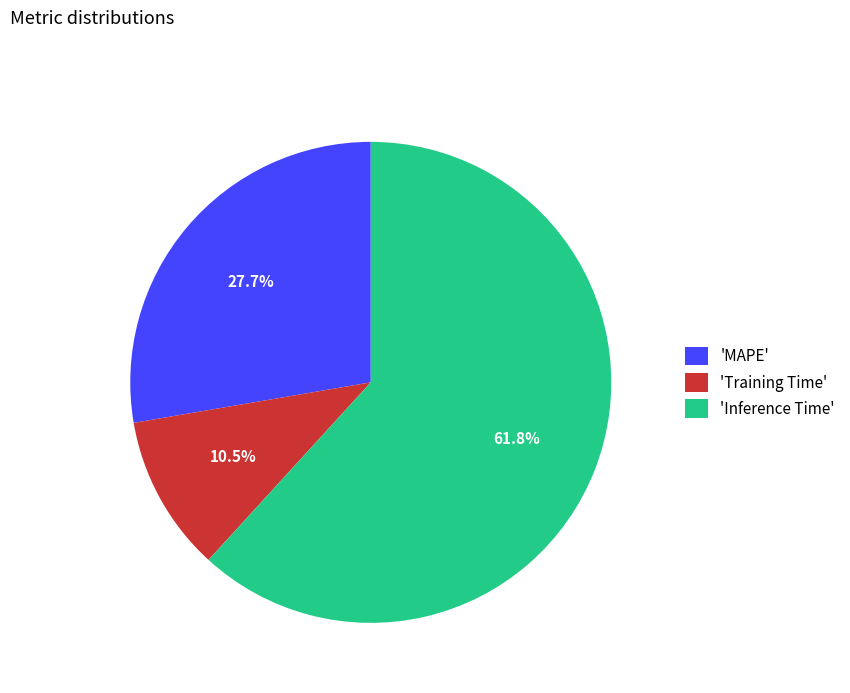

Between 'Training Time' and 'MAPE', which is larger?

'MAPE'